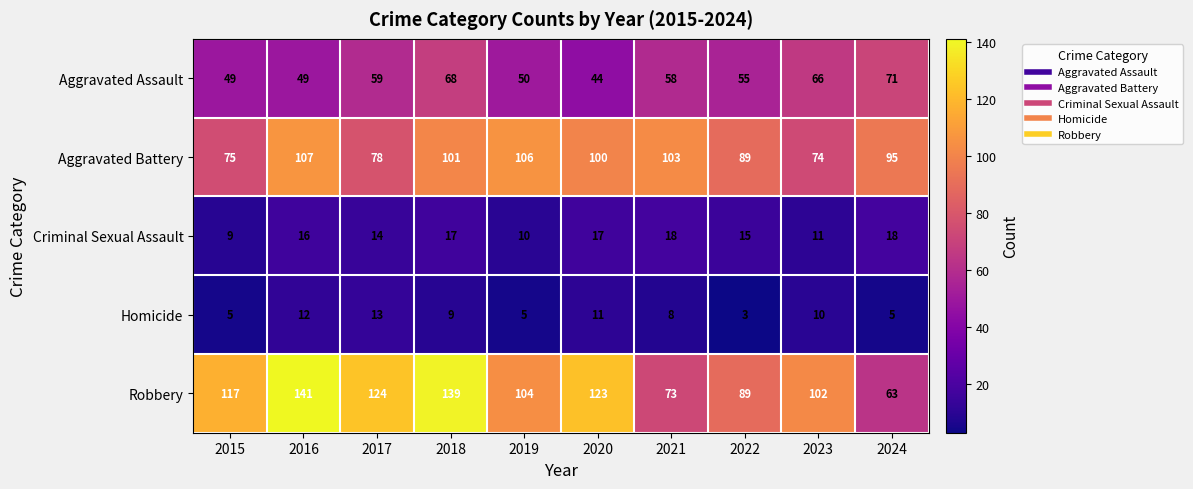

What is the spread (max minus min) of values at 2018?

130